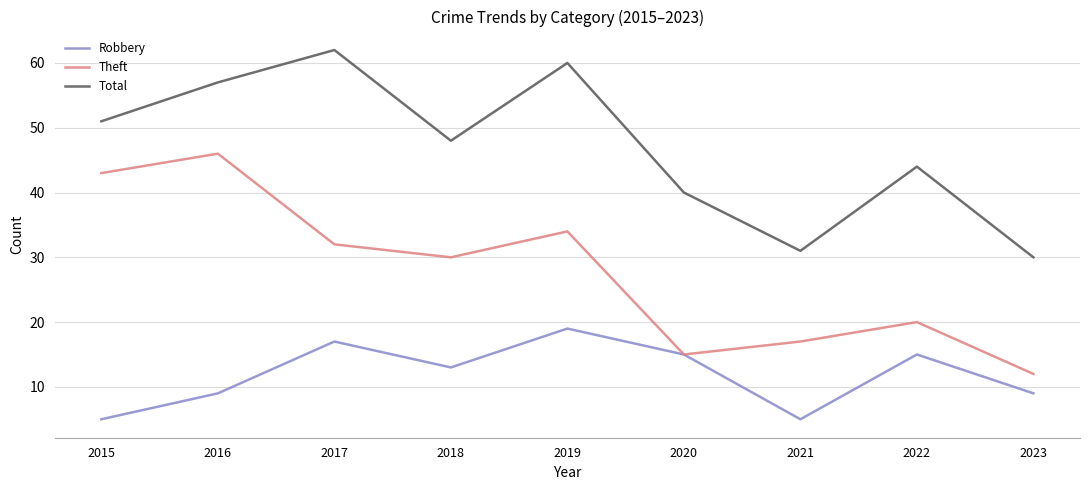

The Total series shows 23 at 2016. True or false?

False